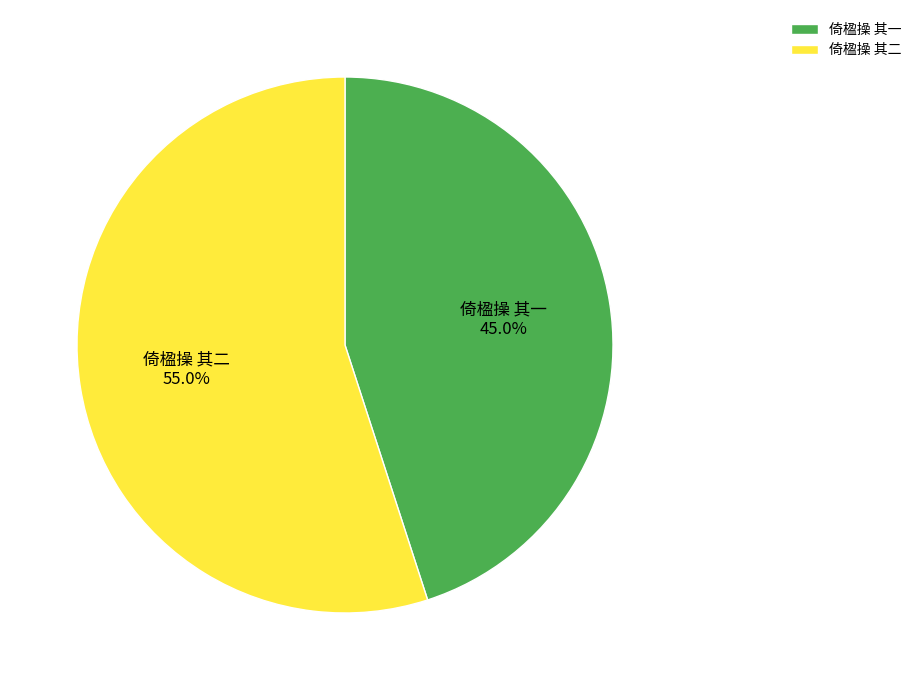

Combined, do 倚楹操 其二 and 倚楹操 其一 account for over 50%?

Yes